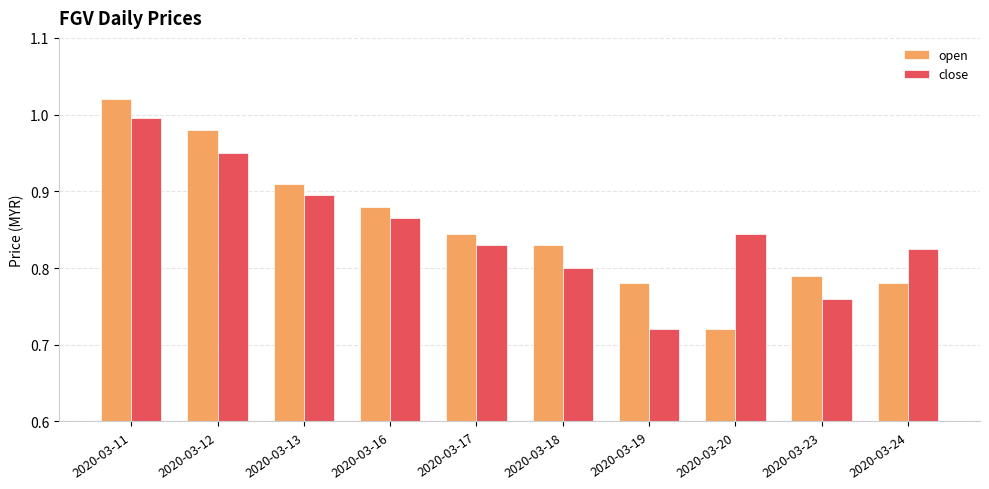

The close series shows 1.3 at 2020-03-19. True or false?

False